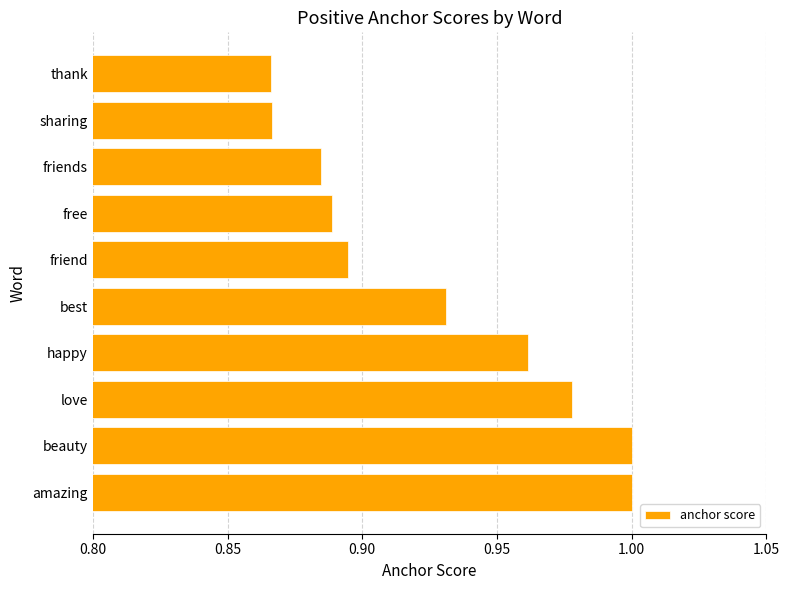

Between free and friend, which is larger?

friend